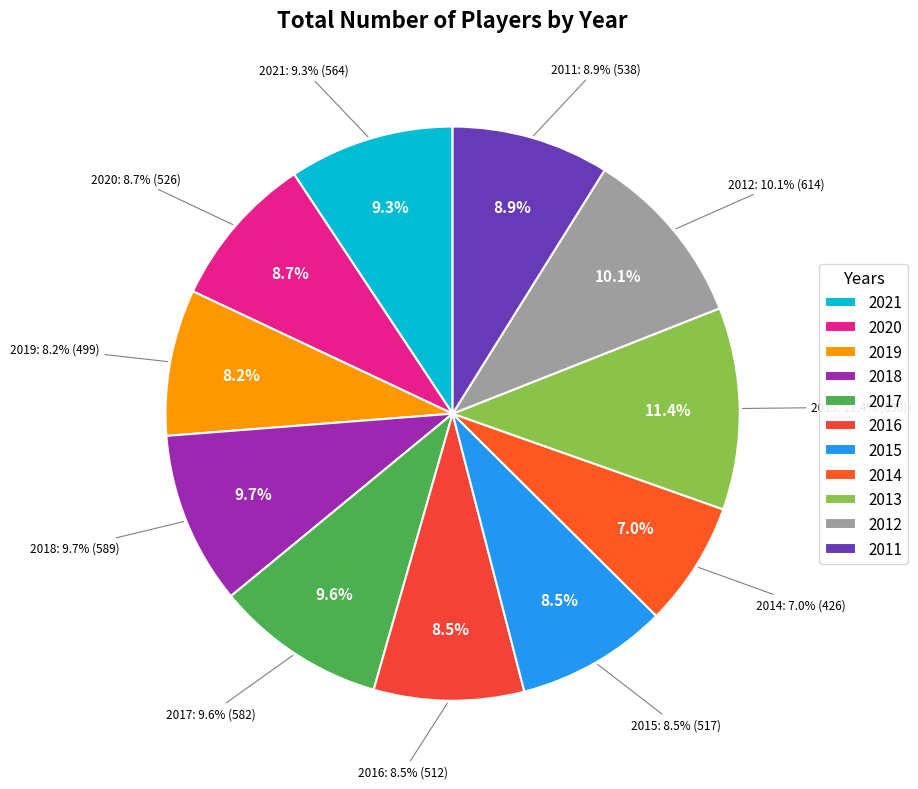

How many slices are in this pie chart?

11